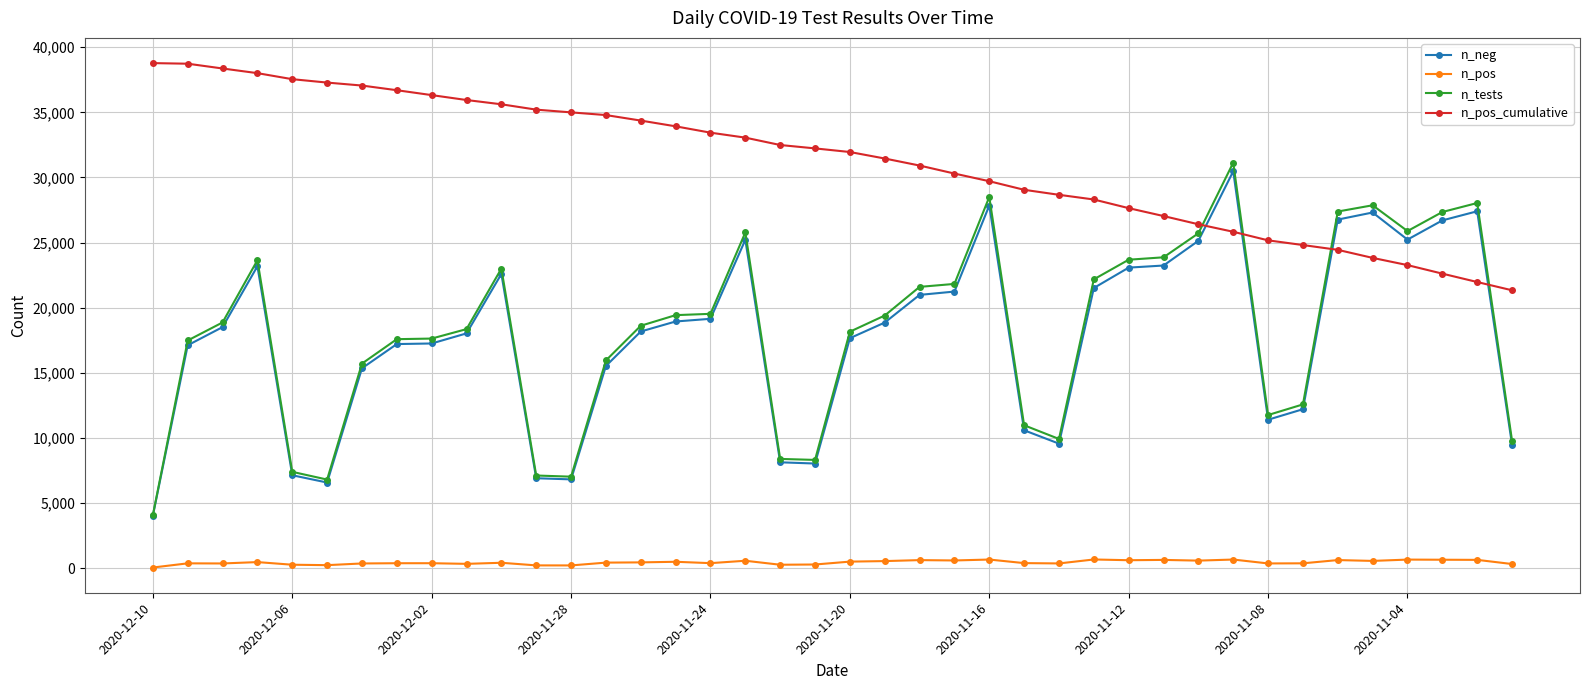

What is the sum of all n_pos_cumulative values?

1249532